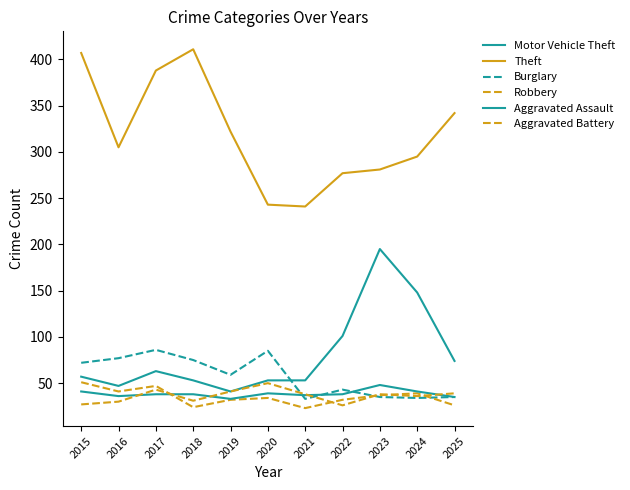

Reading left to right, extract all data points from this chart.

Motor Vehicle Theft: 57	47	63	53	41	53	53	101	195	148	74
Theft: 407	305	388	411	322	243	241	277	281	295	342
Burglary: 72	77	86	75	59	85	33	43	35	34	35
Robbery: 51	41	47	24	32	34	23	32	37	39	26
Aggravated Assault: 41	36	38	38	33	39	37	38	48	41	35
Aggravated Battery: 27	30	43	31	41	50	38	26	38	36	39